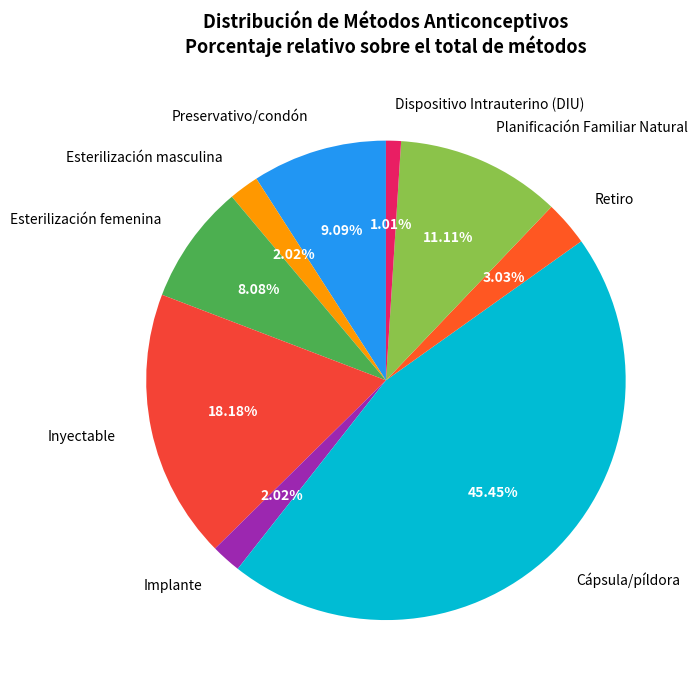

Is it true that Esterilización masculina is 2% of the pie?

True